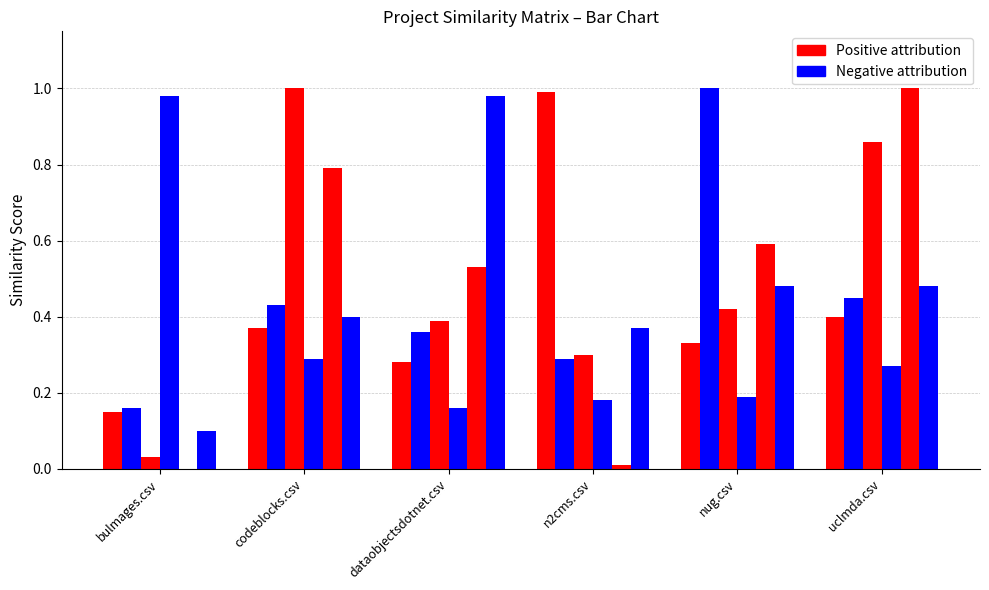

Reading right to left, transcribe all the data shown in this chart.

n2cms.csv: 0.4	0.3	1.0	0.3	0.4	0.1
nug.csv: 0.5	1.0	0.3	0.4	0.4	0.2
codeblocks.csv: 0.9	0.4	0.3	0.4	1.0	0.0
bulmages.csv: 0.3	0.2	0.2	0.2	0.3	1.0
uclmda.csv: 1.0	0.6	0.0	0.5	0.8	0.0
dataobjectsdotnet.csv: 0.5	0.5	0.4	1.0	0.4	0.1